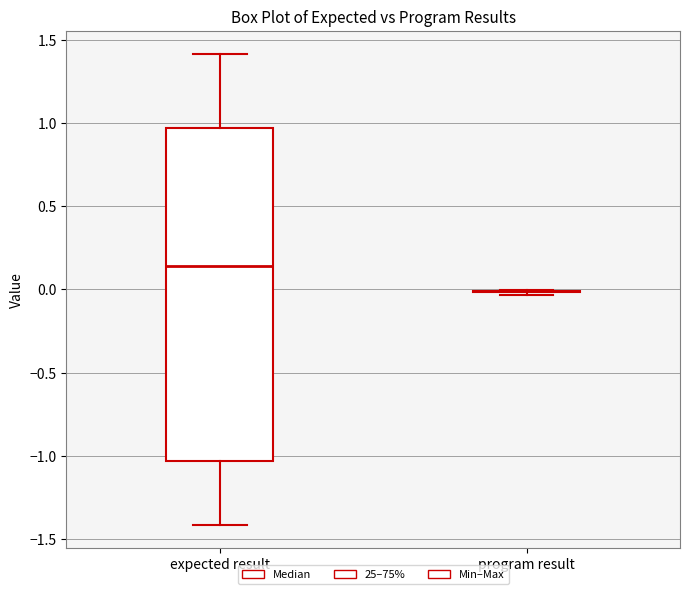

Reading left to right, read every box against the y-axis: the position of its median line, the range the box covers, and the ends of its whiskers. The values are not printed on the chart, so give them approximately, as read against the axis.

expected result: median 0.15, box -1.05 to 0.95, whiskers -1.40 to 1.40
program result: box collapsed to a line at 0.00, whiskers -0.05 to 0.00